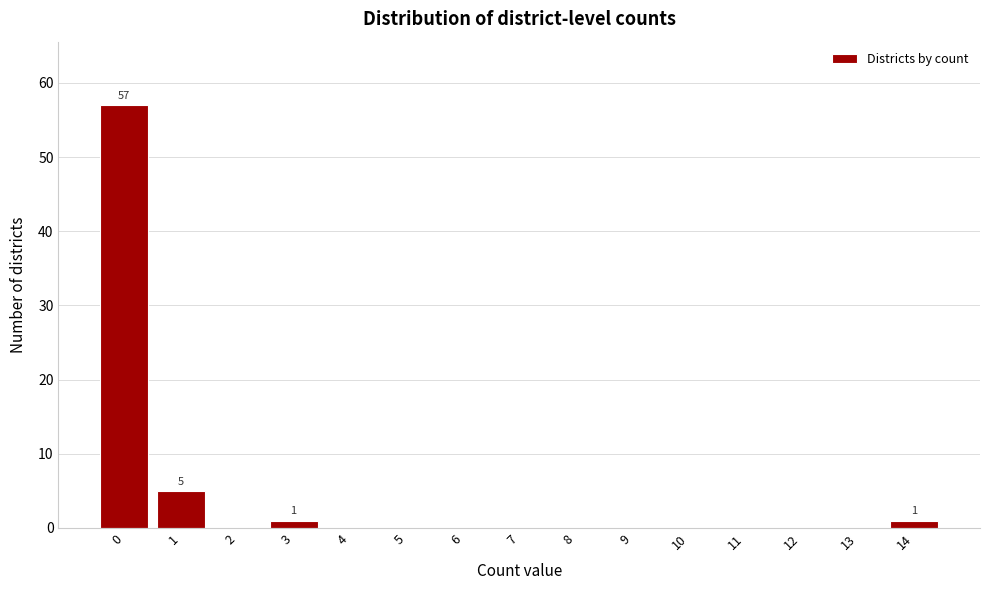

Reading right to left, list all the values displayed in this chart.

14=1	13=0	12=0	11=0	10=0	9=0	8=0	7=0	6=0	5=0	4=0	3=1	2=0	1=5	0=57